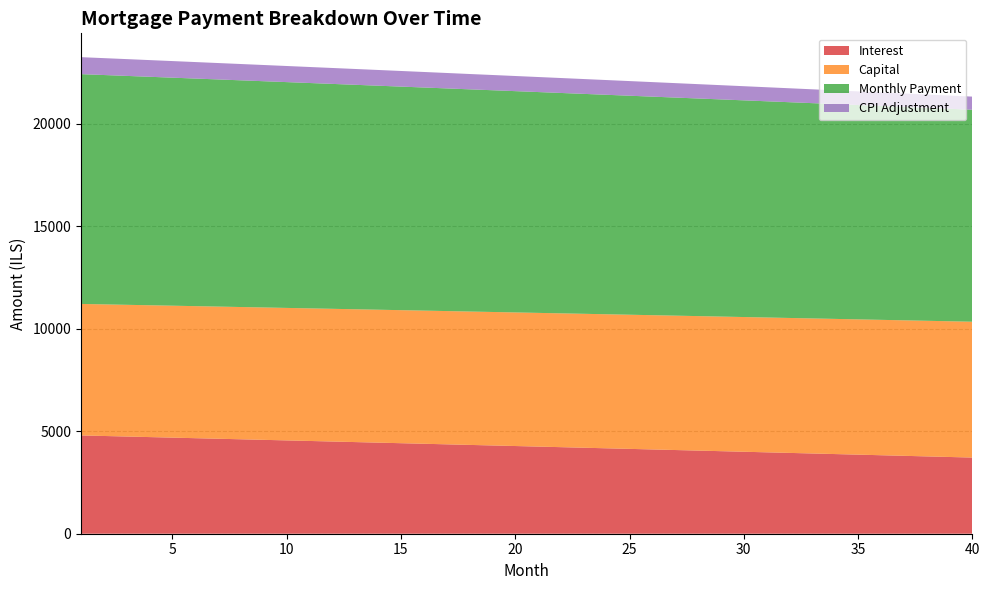

The value of Interest at 35 is 1526.4. True or false?

False